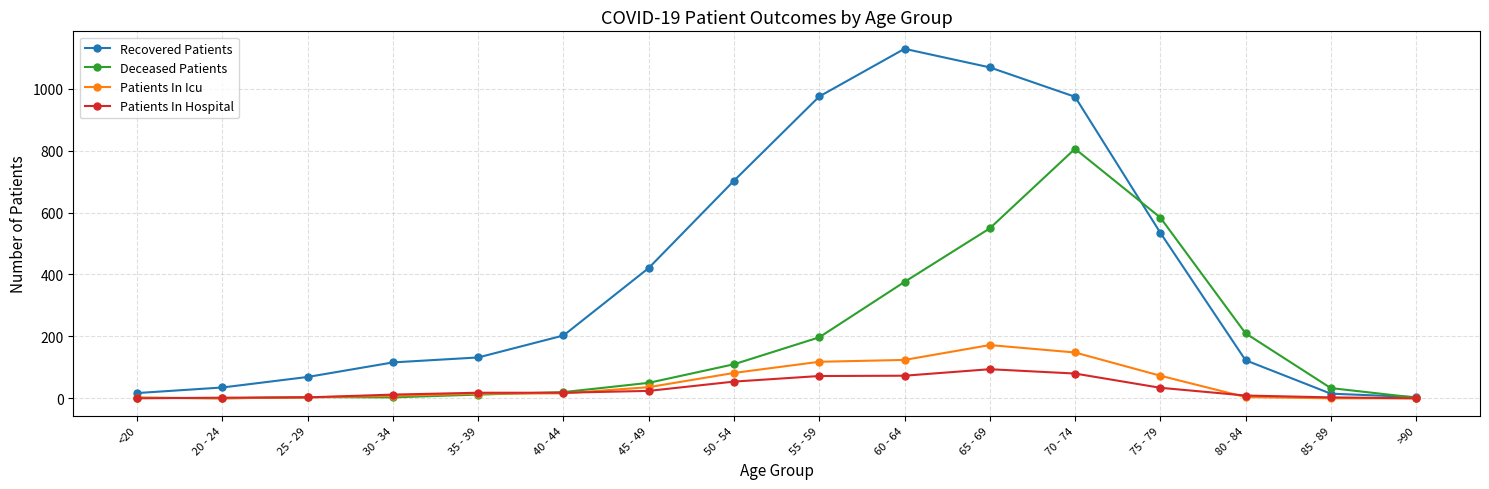

At how many categories does at least one series exceed 662?

5